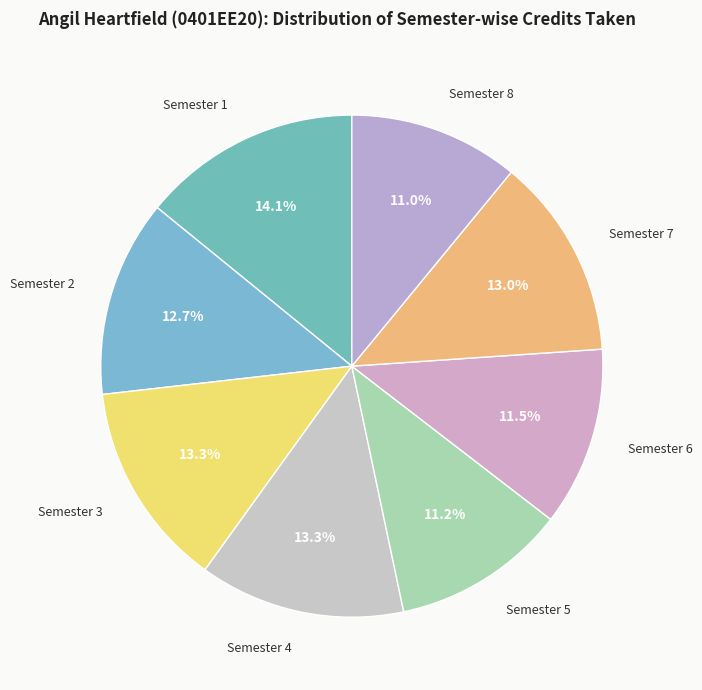

What portion of the pie excludes Semester 1?

85.9%